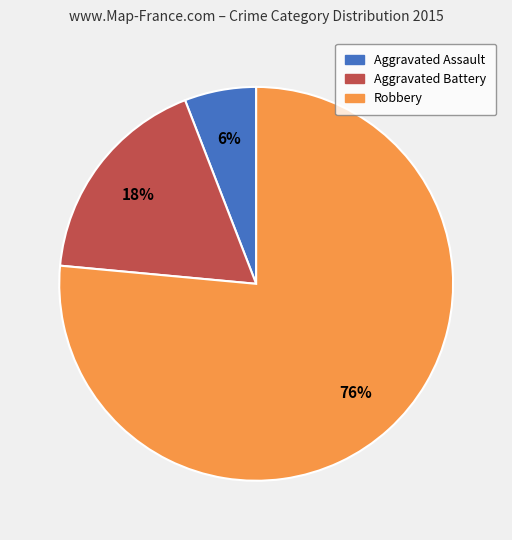

Combined, do Robbery and Aggravated Assault account for over 50%?

Yes